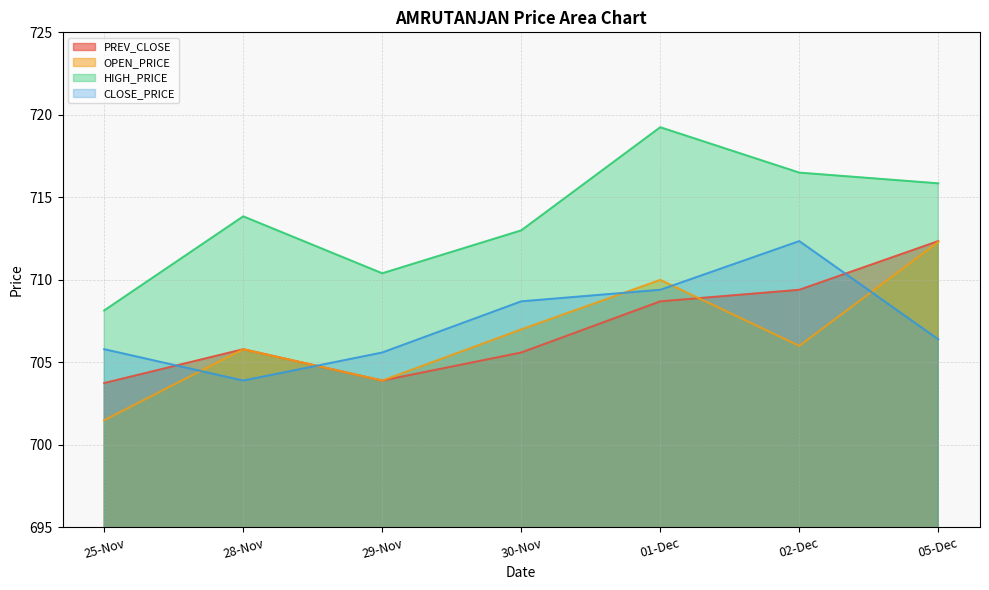

What is the spread (max minus min) of values at 02-Dec?

10.5